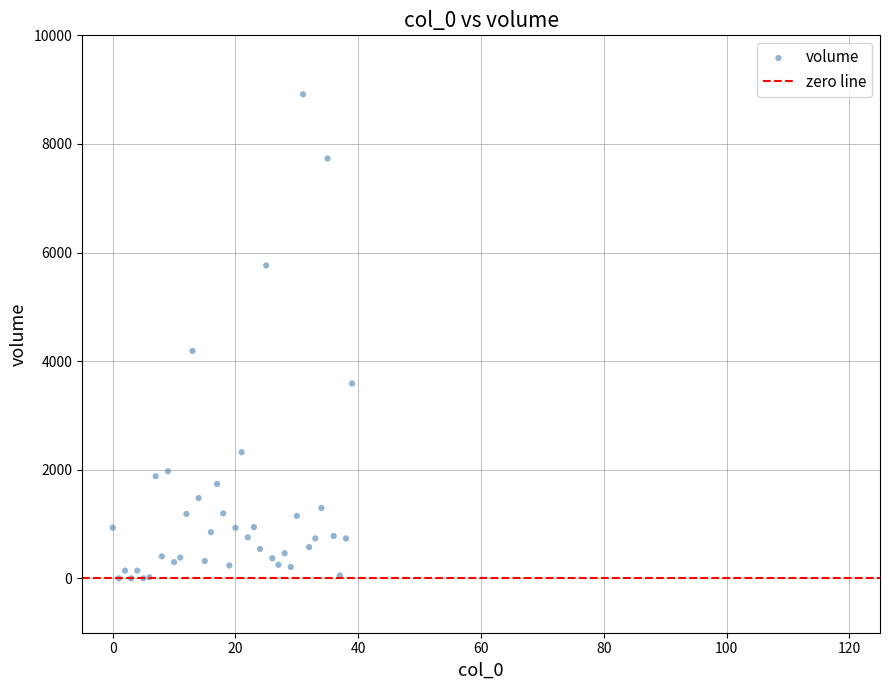

What Y value in the scatter plot is closest to 4457?

4187.8